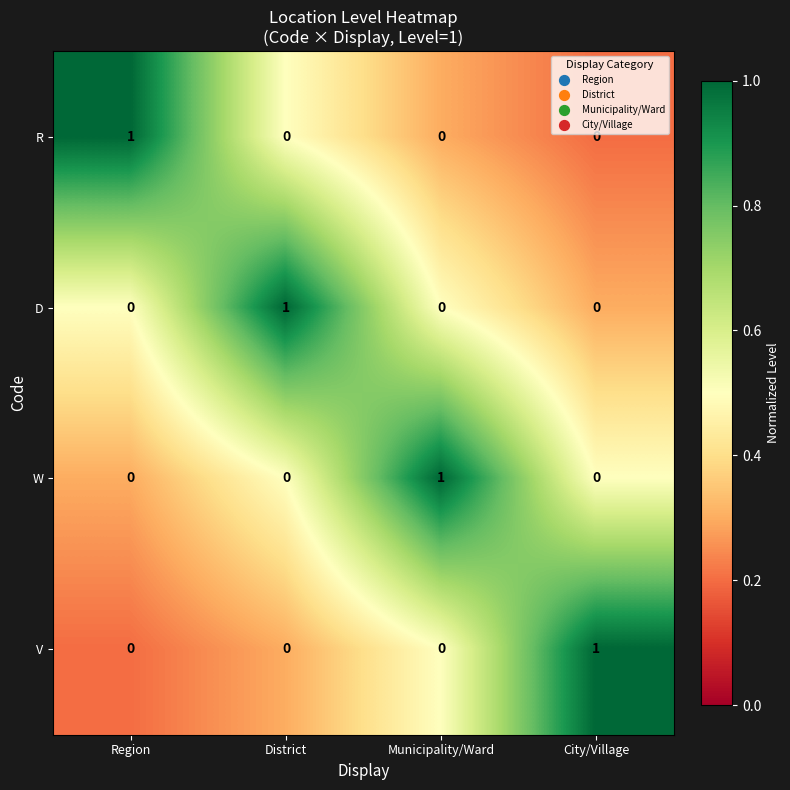

How many distinct data groups are displayed?

4